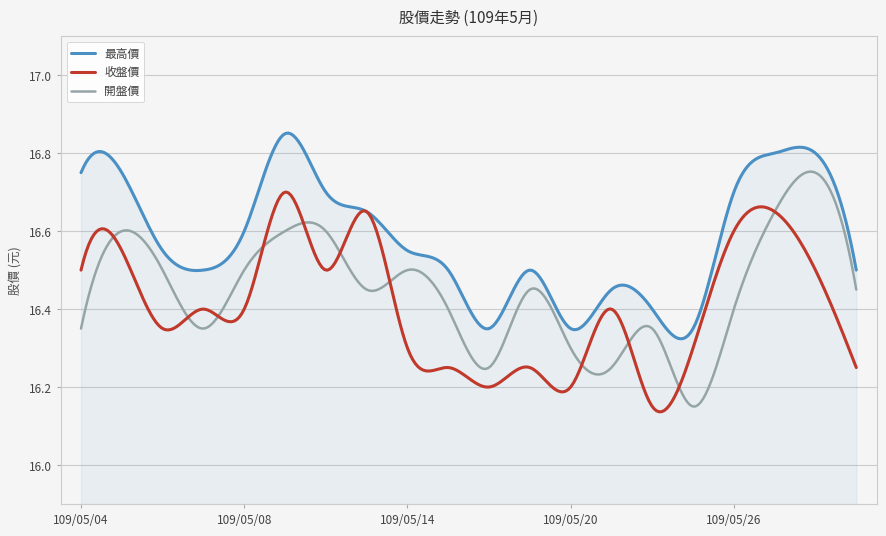

Which series has the largest total across all categories?

最高價